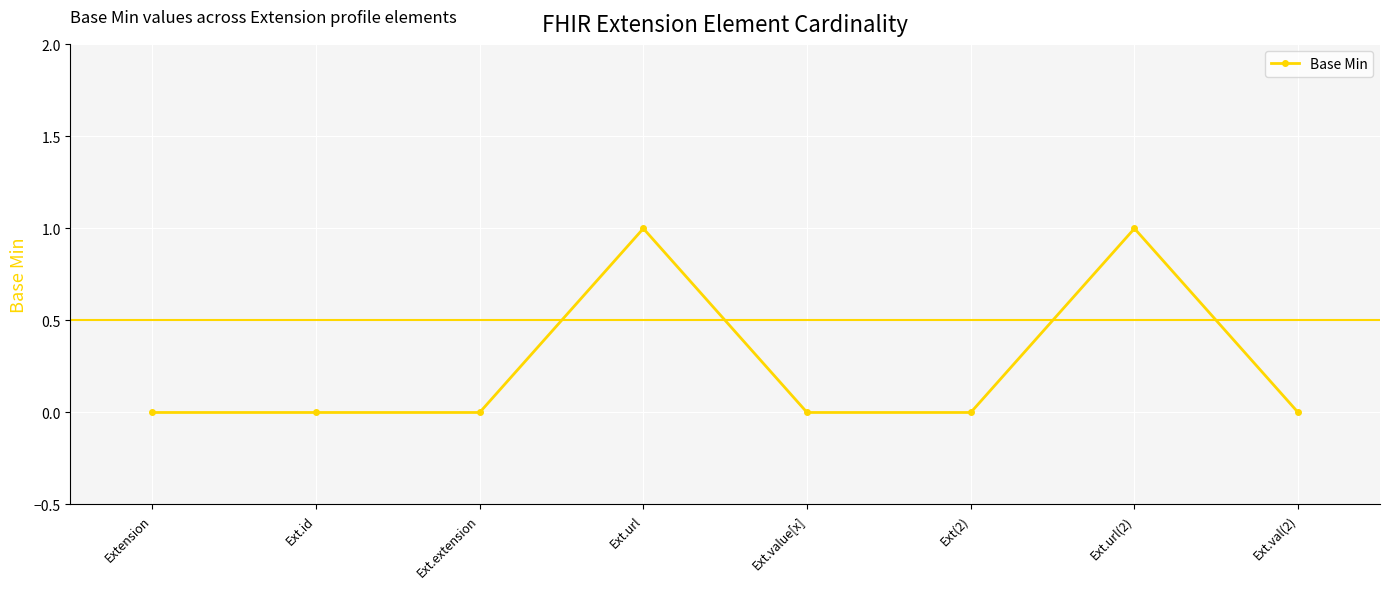

True or false: the data has more than 1 interior local peaks.

True